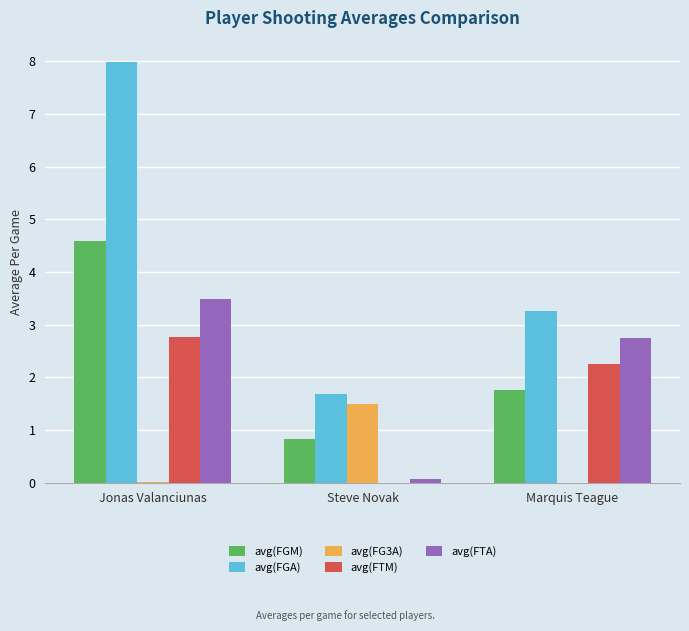

At which label is avg(FGM) closest to 2?

Marquis Teague